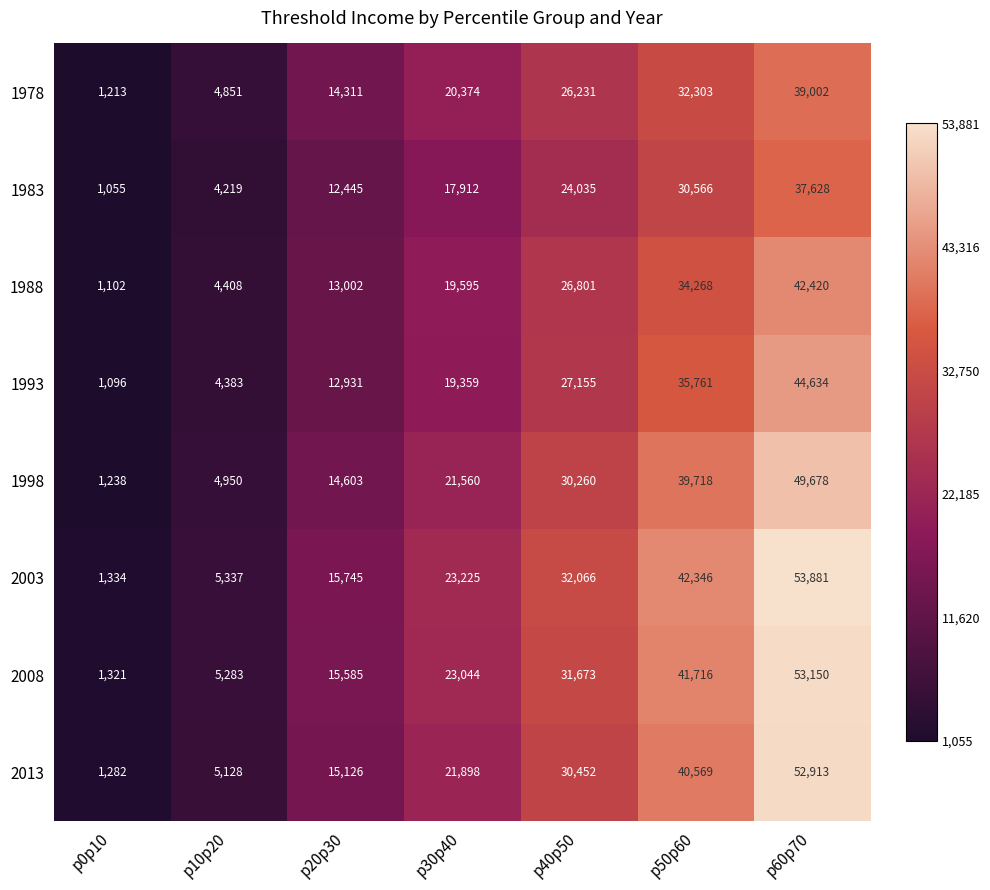

List the labels in order of 1998 value, largest first.

p60p70, p50p60, p40p50, p30p40, p20p30, p10p20, p0p10